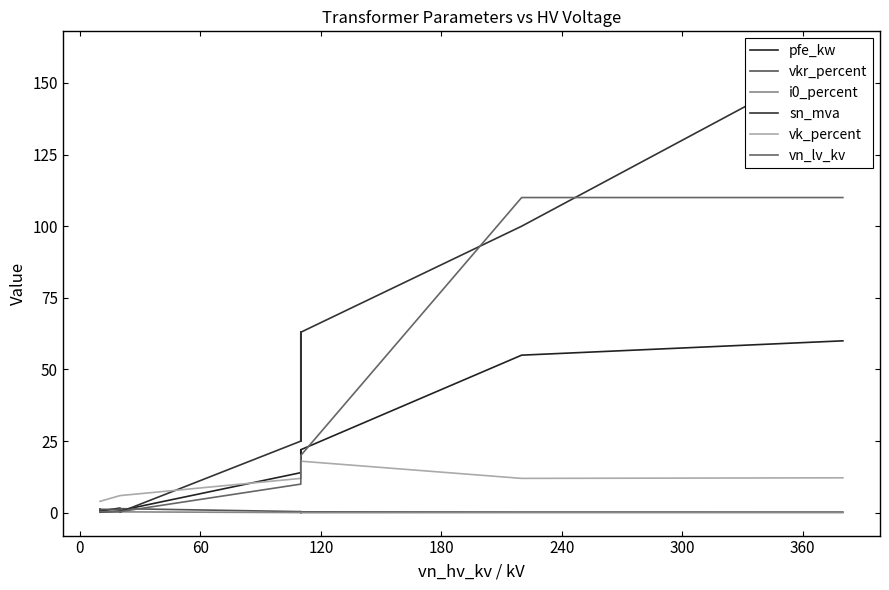

Is the value of sn_mva at 420 greater than the value of vk_percent at 60?

No